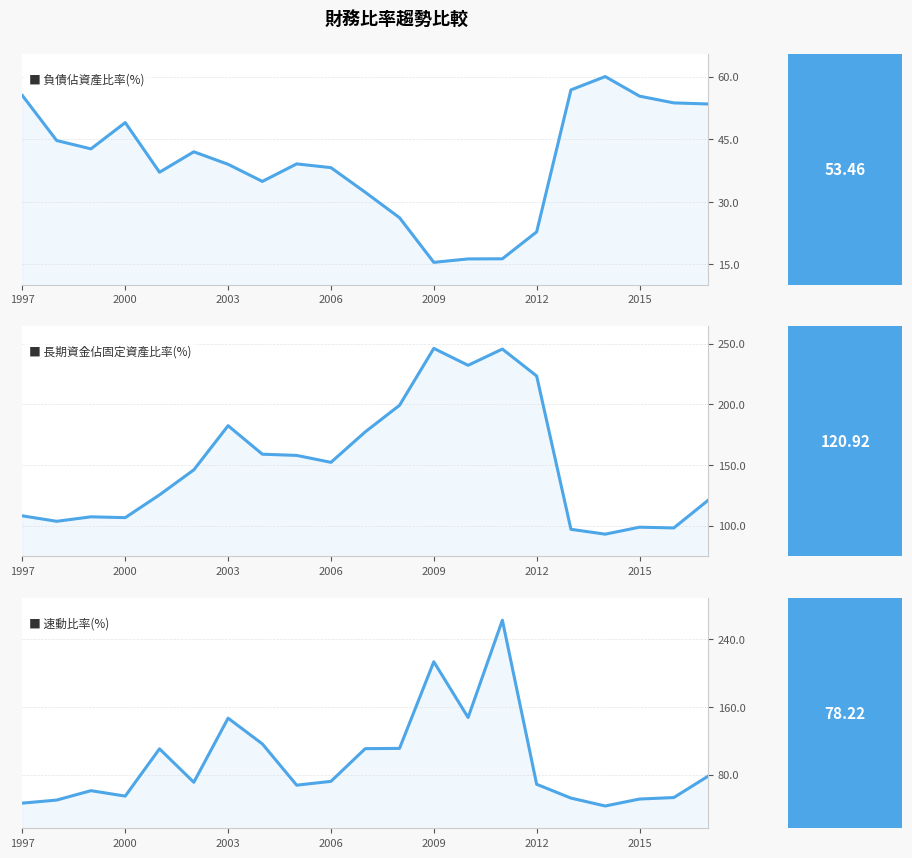

What is the value of the 速動比率(%) point at the 21st from the left?

78.2